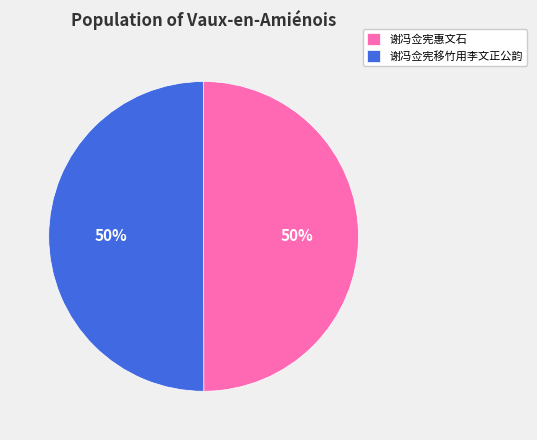

To the nearest percent, what is the average slice percentage?

50%